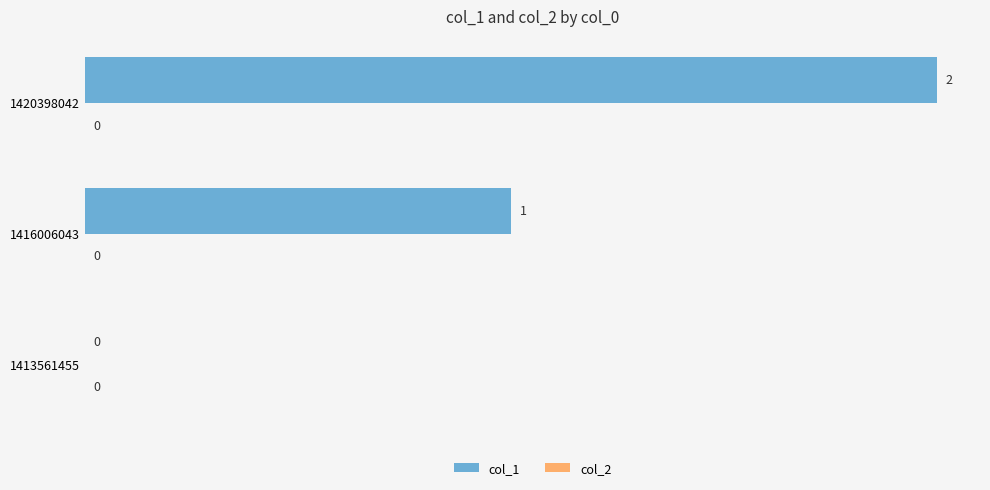

What is the sum of all values?

3